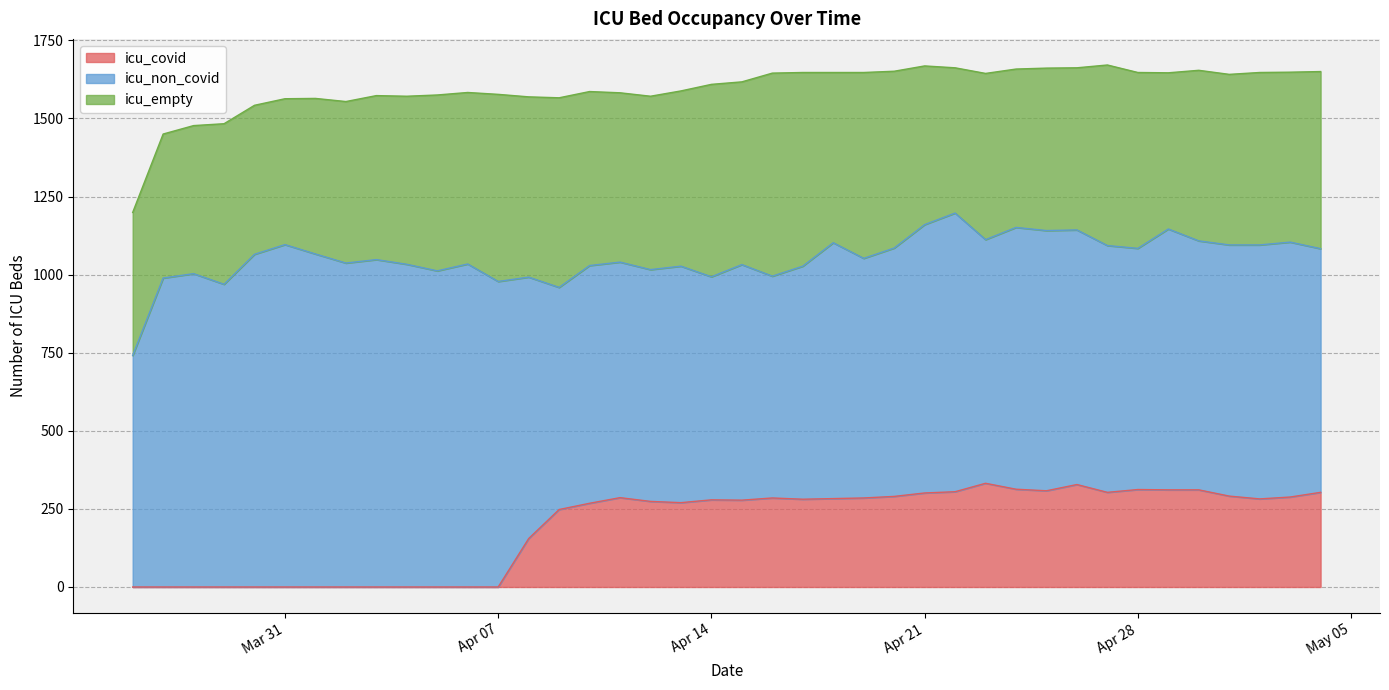

Count the number of data series in this chart.

3